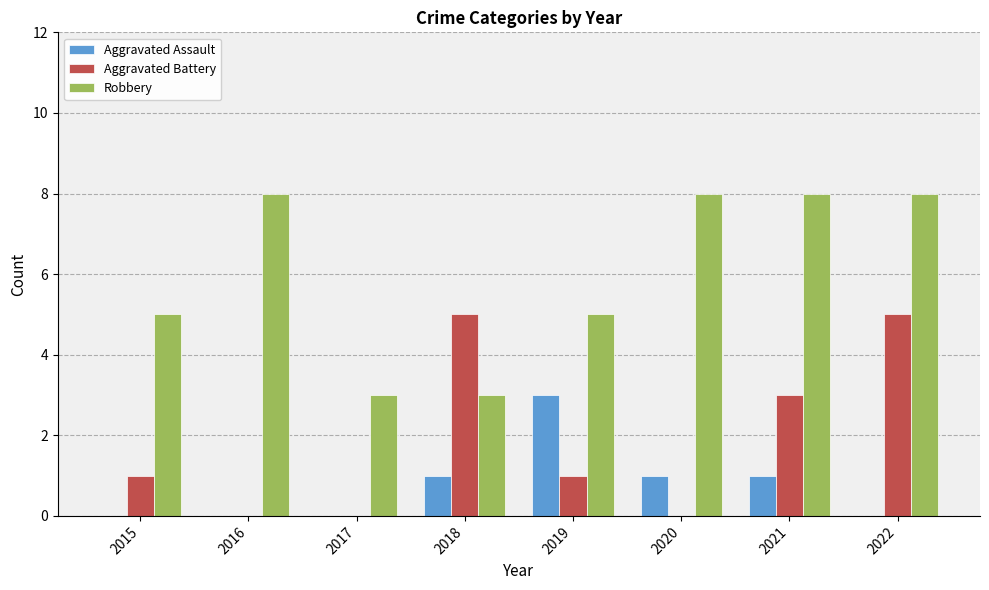

How many distinct data groups are displayed?

3